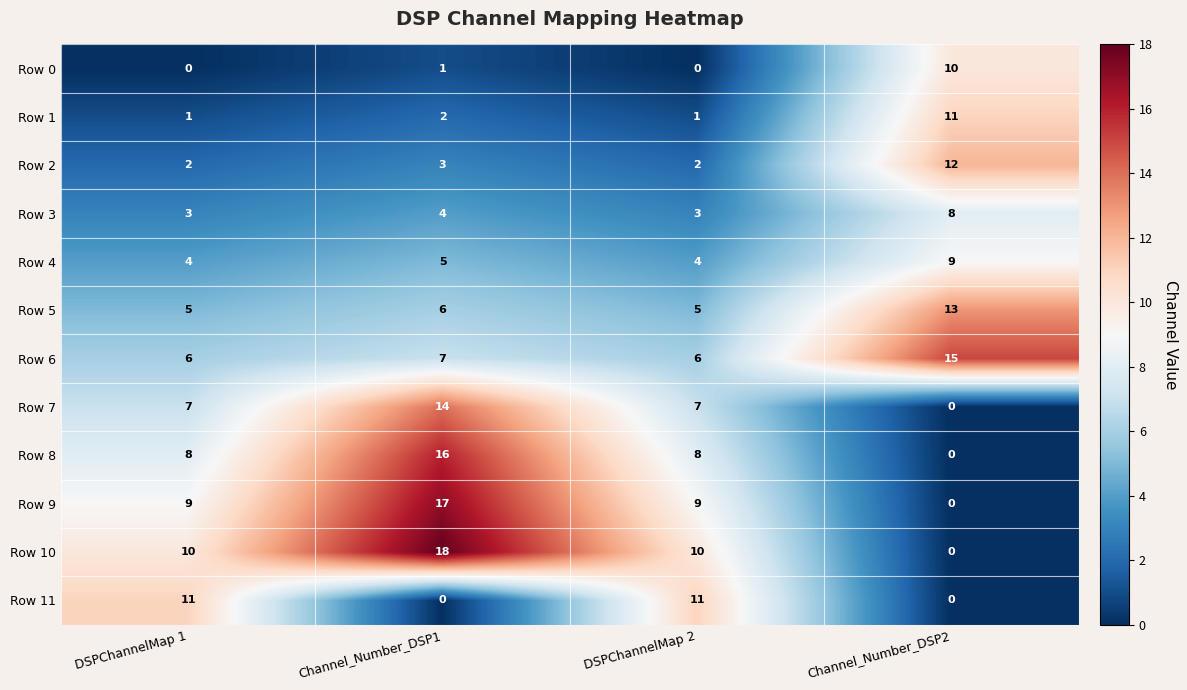

The value of Row 1 at Channel_Number_DSP1 is 1. True or false?

False